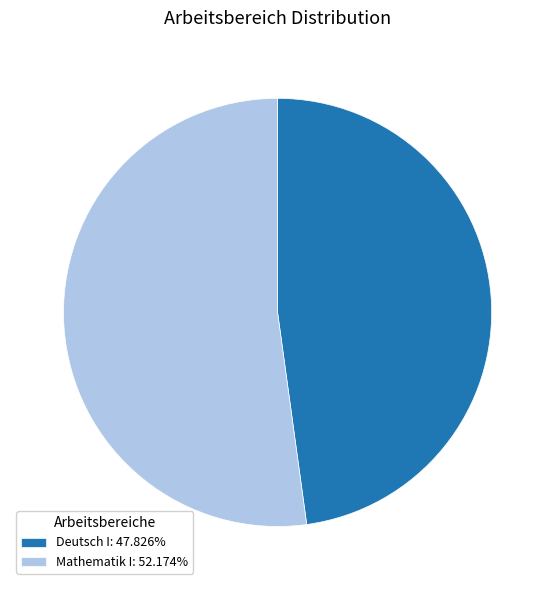

Does Deutsch I: 47.826% account for over 50% of the chart?

No